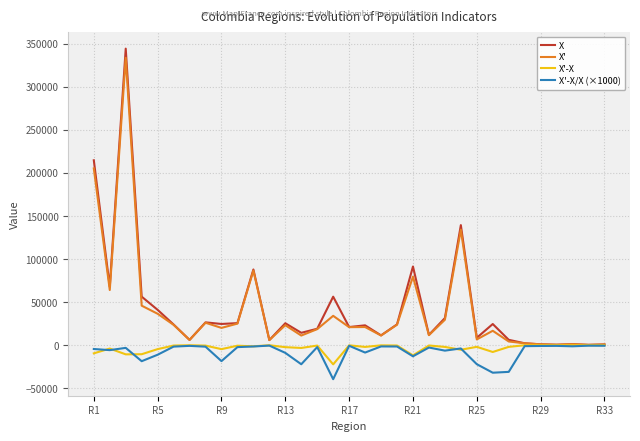

What is the lowest value of the X'-X series?

-22235.7